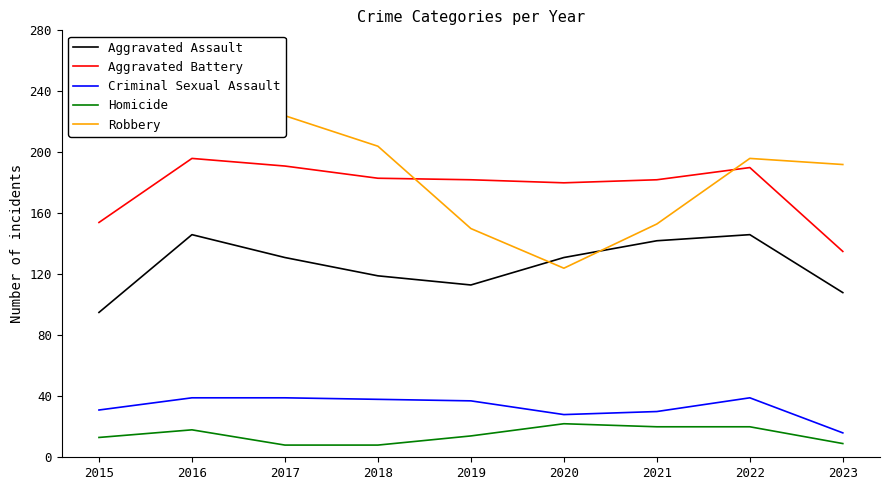

The Aggravated Assault series shows 146 at 2022. True or false?

True